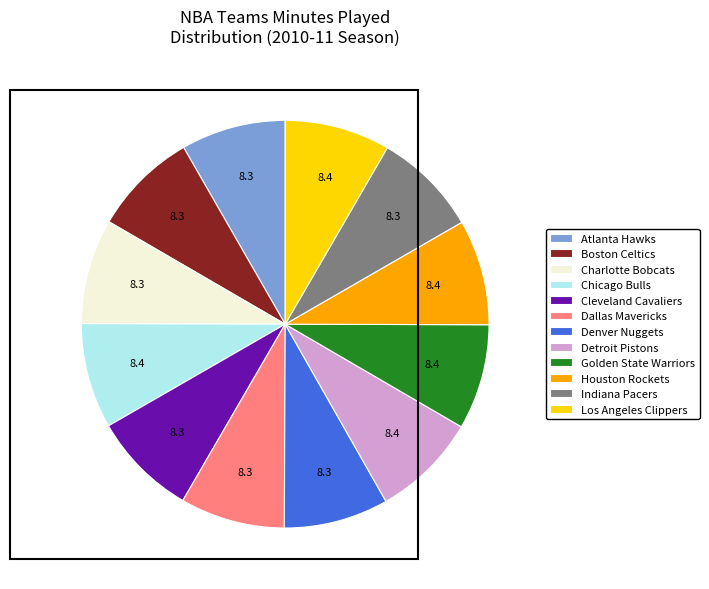

Is Atlanta Hawks the majority of the pie?

No